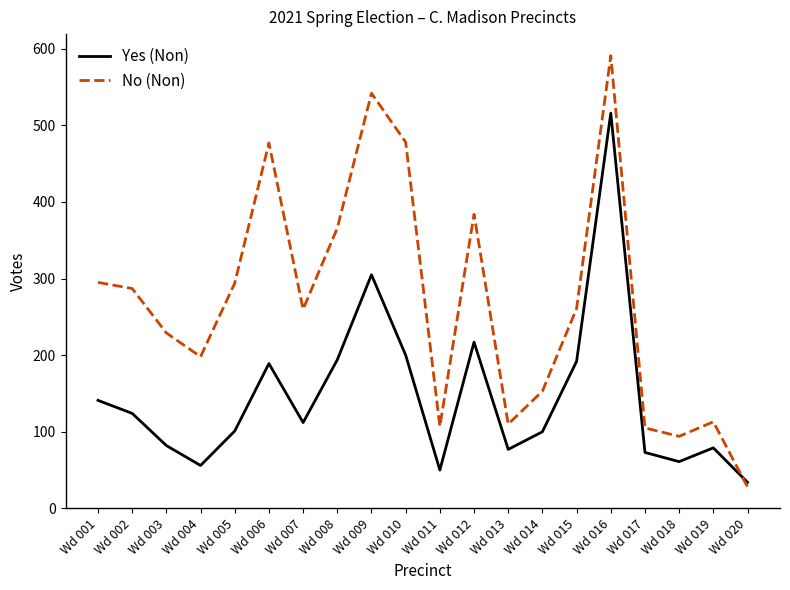

Which series has the largest range (max minus min)?

No (Non)